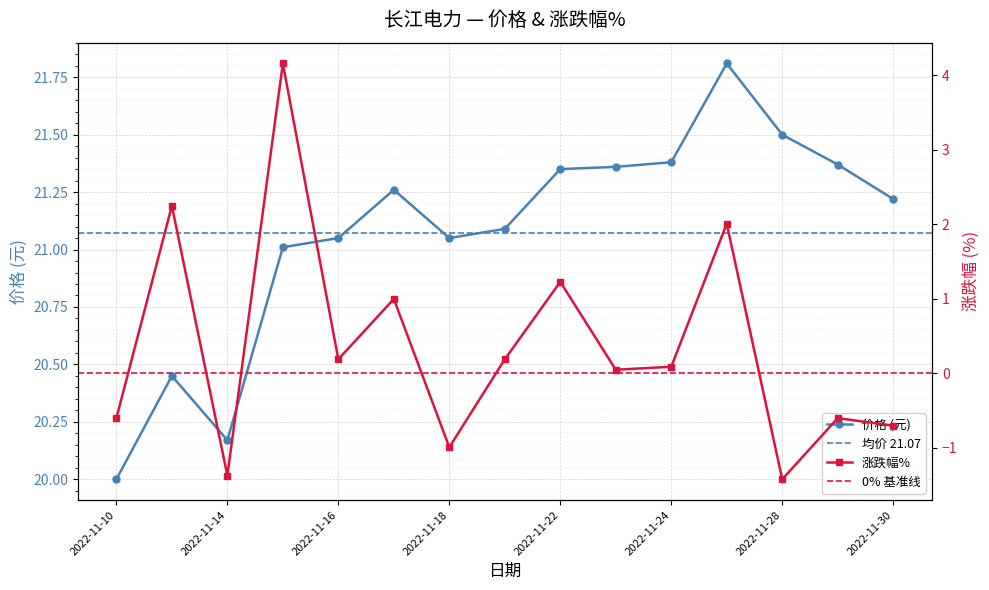

At which category does 涨跌幅% reach its first local valley?

2022-11-14